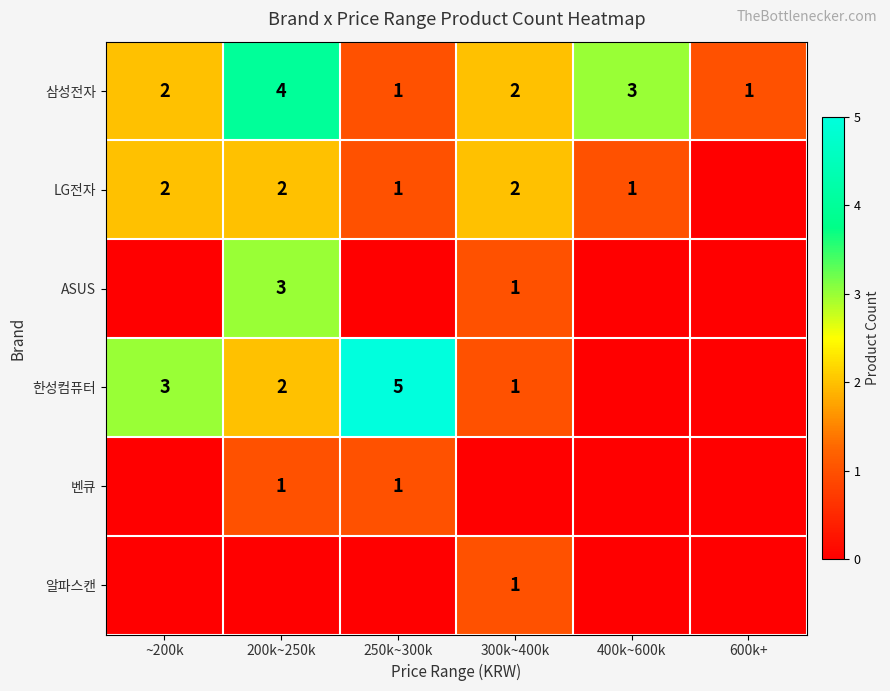

The LG전자 series shows 2 at ~200k. True or false?

True